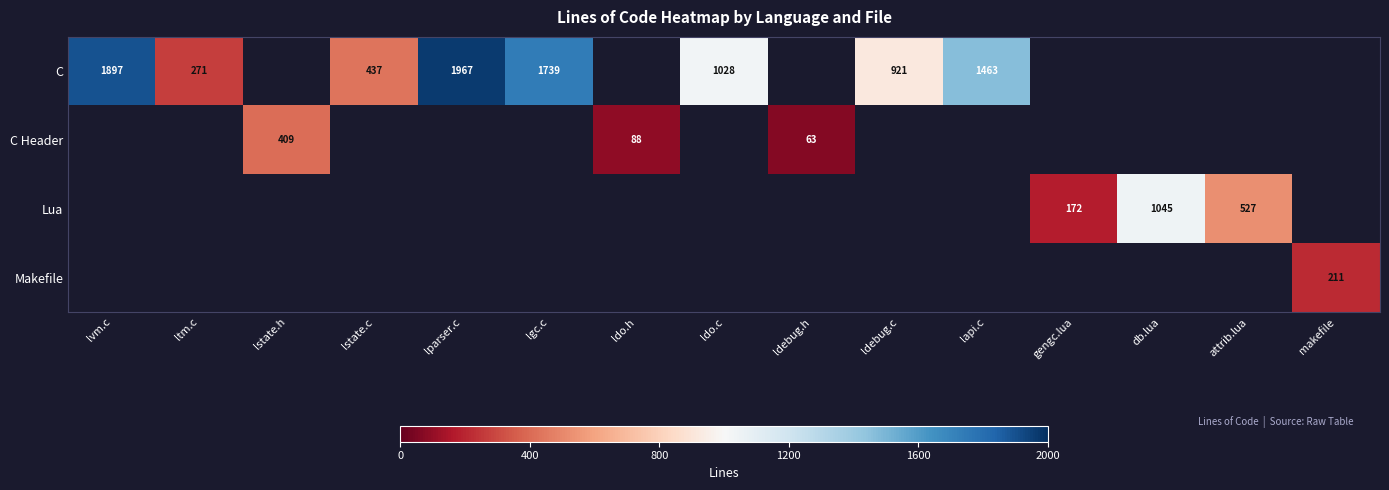

The value of C at lvm.c is 1897. True or false?

True